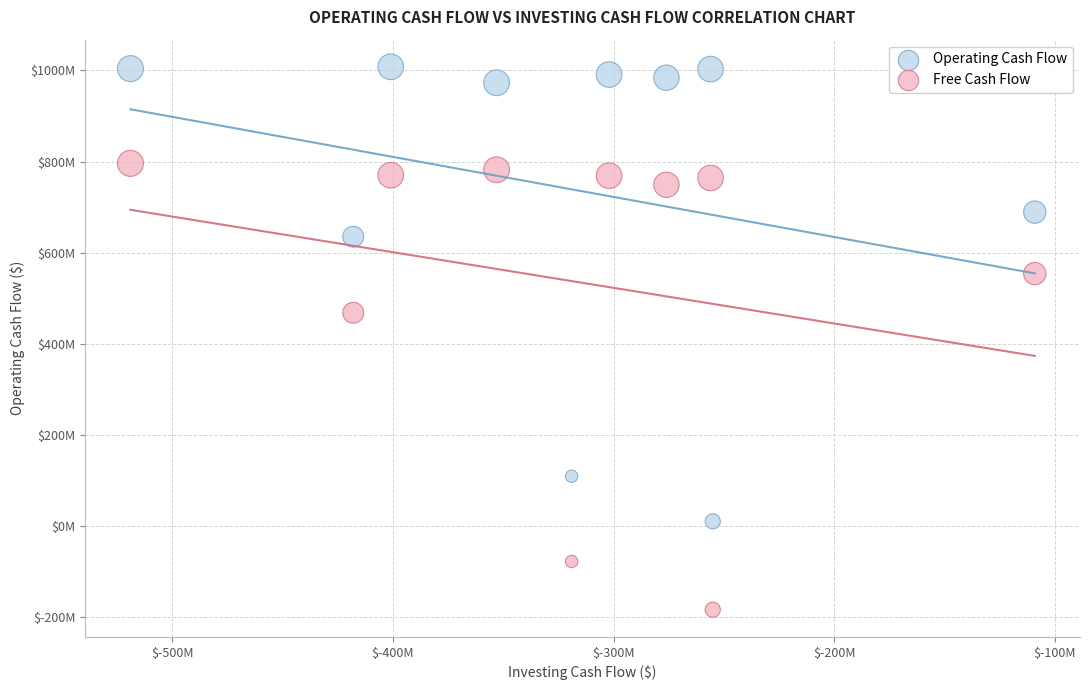

What are all the series names shown in the legend?

Operating Cash Flow, Free Cash Flow